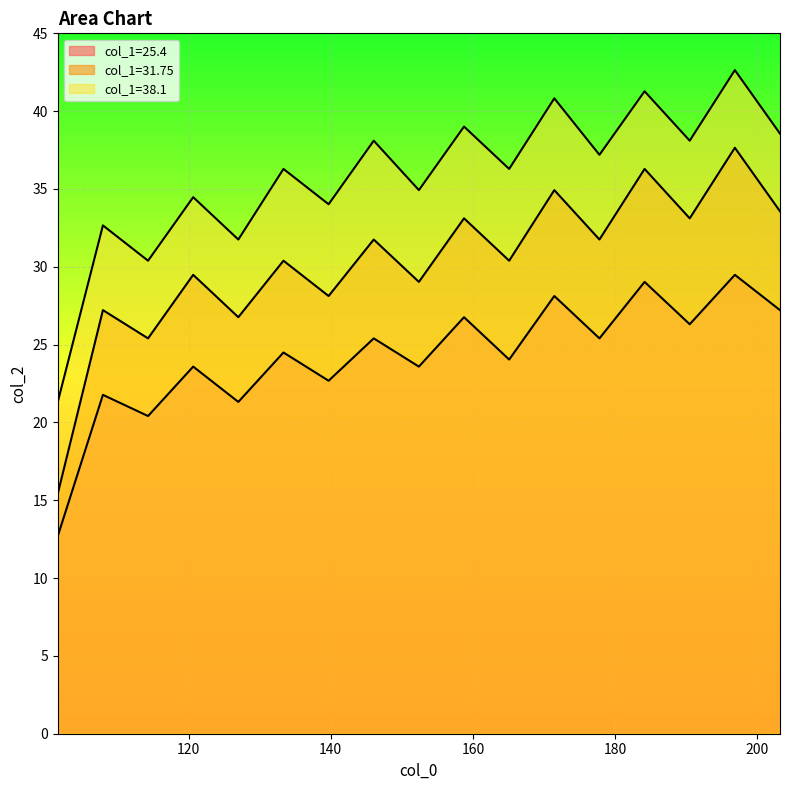

The 25.4 series shows 12.7 at 101.6. True or false?

True